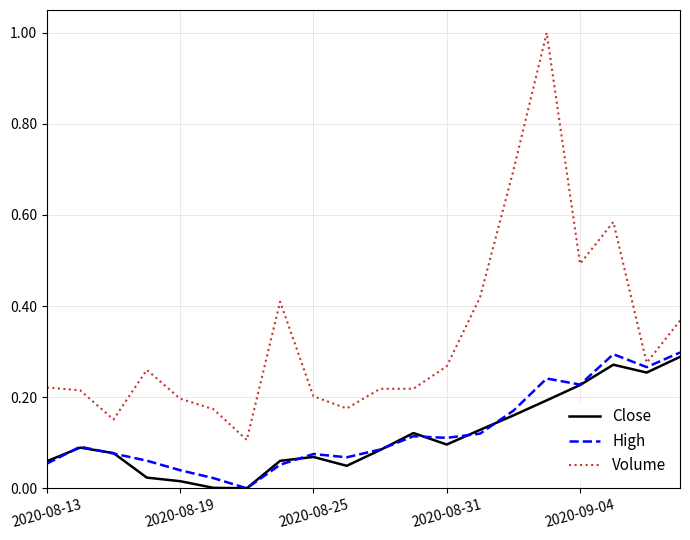

True or false: High and Volume cross at least once.

False